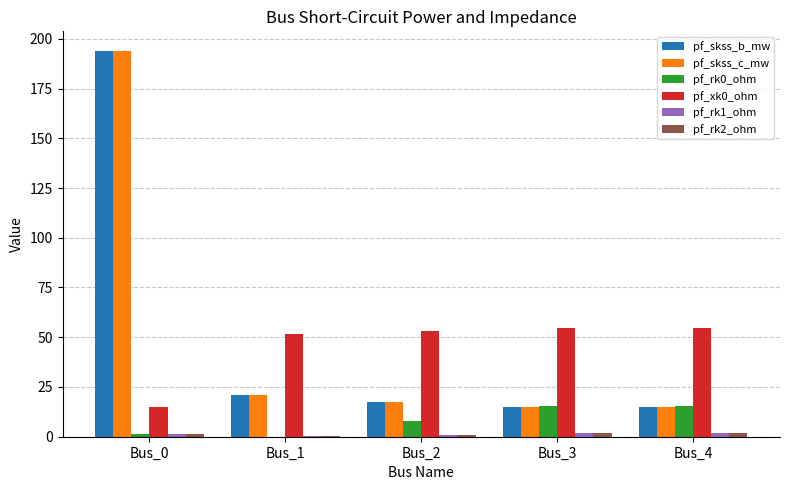

Is the value of pf_skss_b_mw at Bus_4 greater than the value of pf_rk0_ohm at Bus_0?

Yes